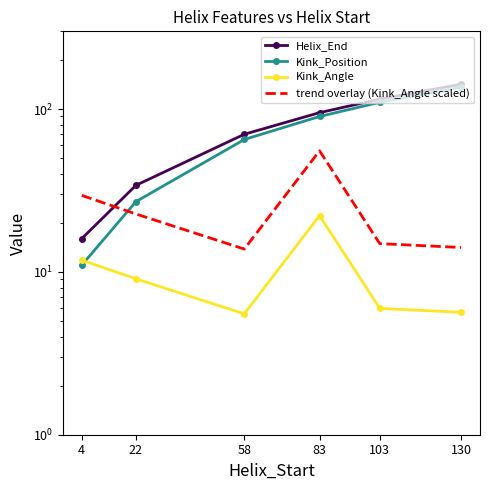

The Kink_Position series shows 31.7 at 83. True or false?

False